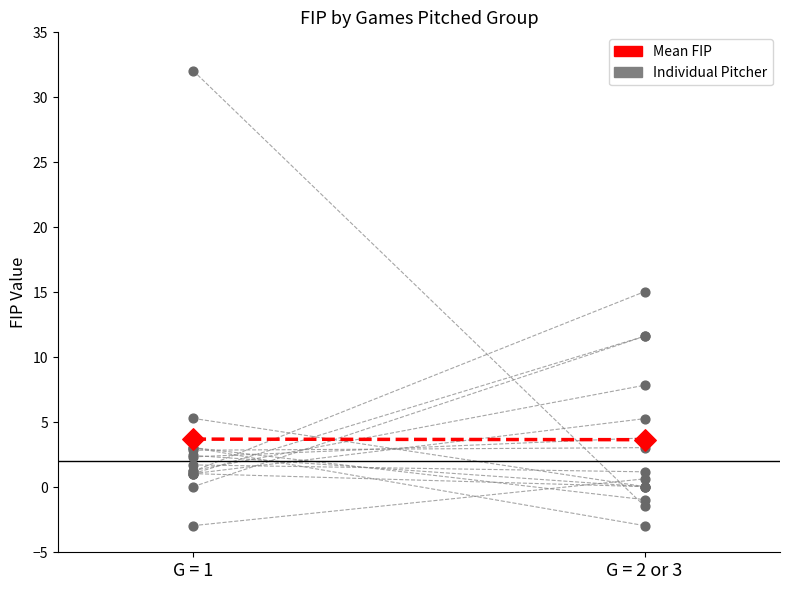

What is the ratio of the value at G = 1 to the value at G = 2 or 3?

1.0